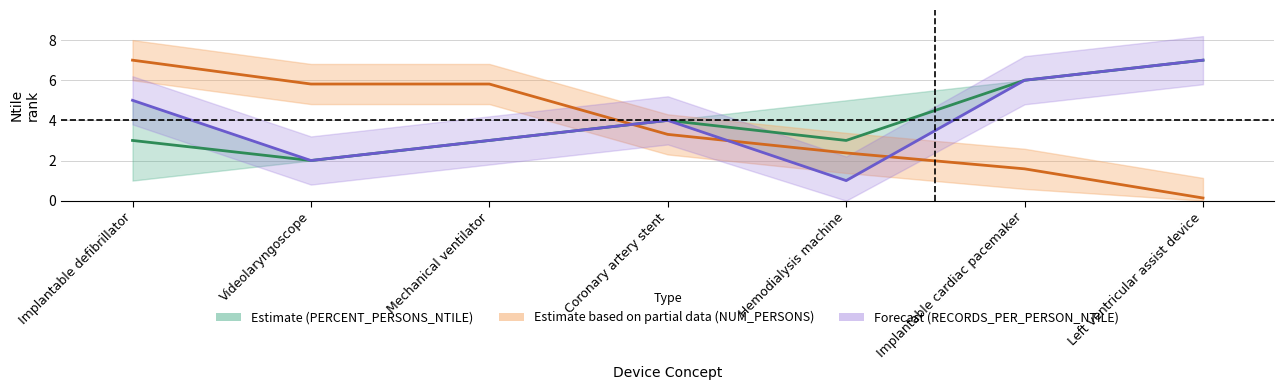

Which category has the lowest value across all series?

Left ventricular assist device